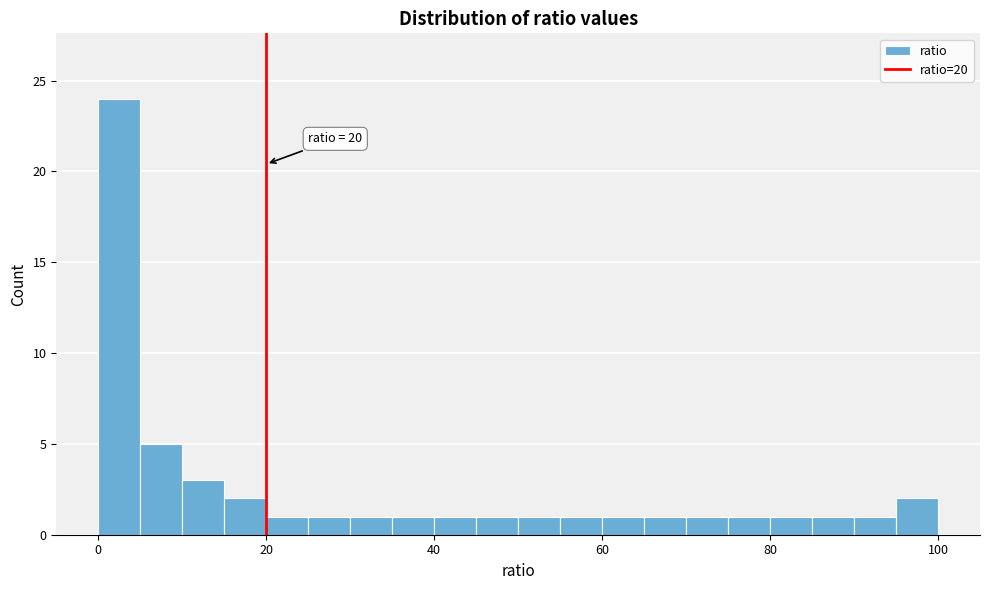

Around what value on the x-axis is the tallest bar? Give the approximate position of its centre, as read against the axis.

2